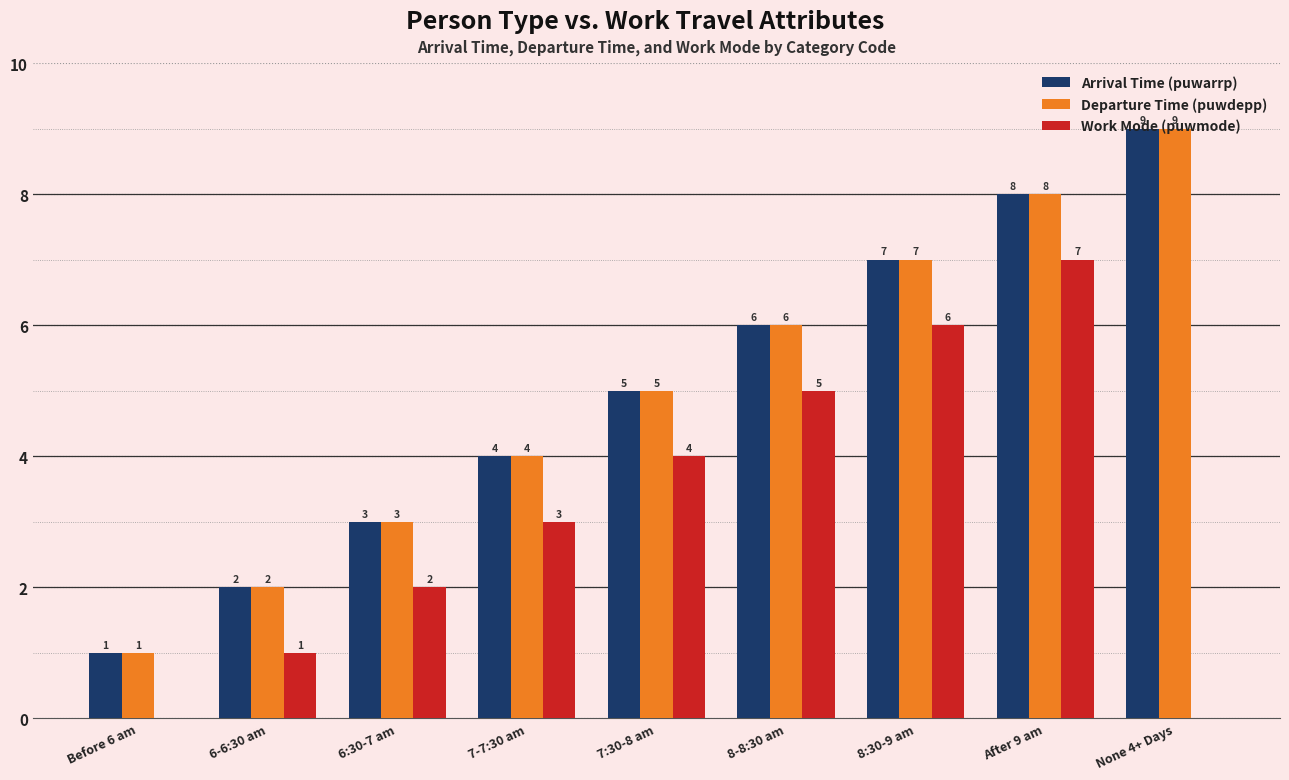

How many groups of bars are there?

9